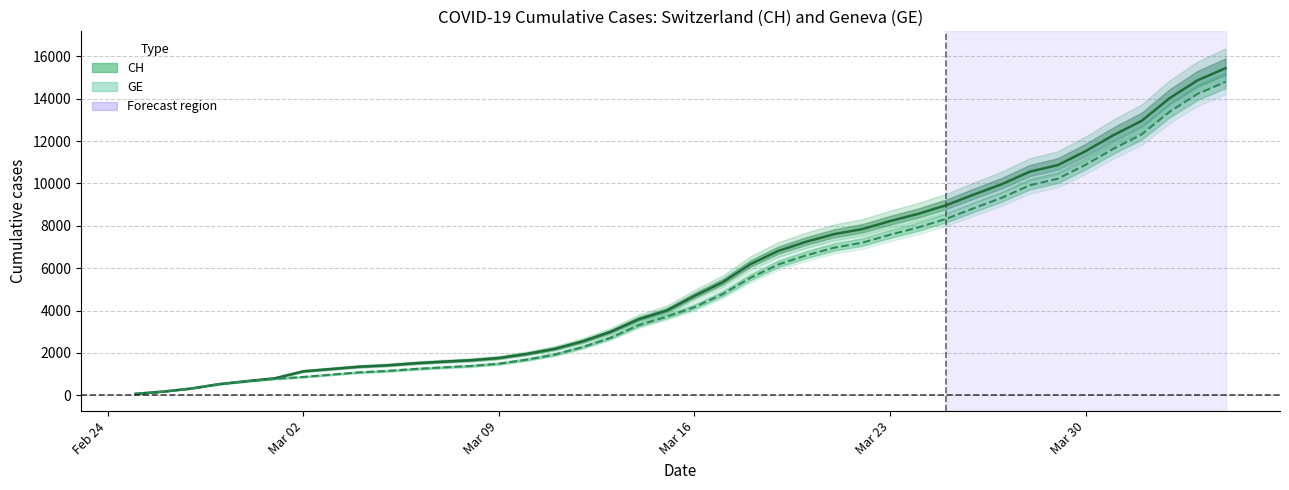

The value of CH at Mar 30 is 20021. True or false?

False